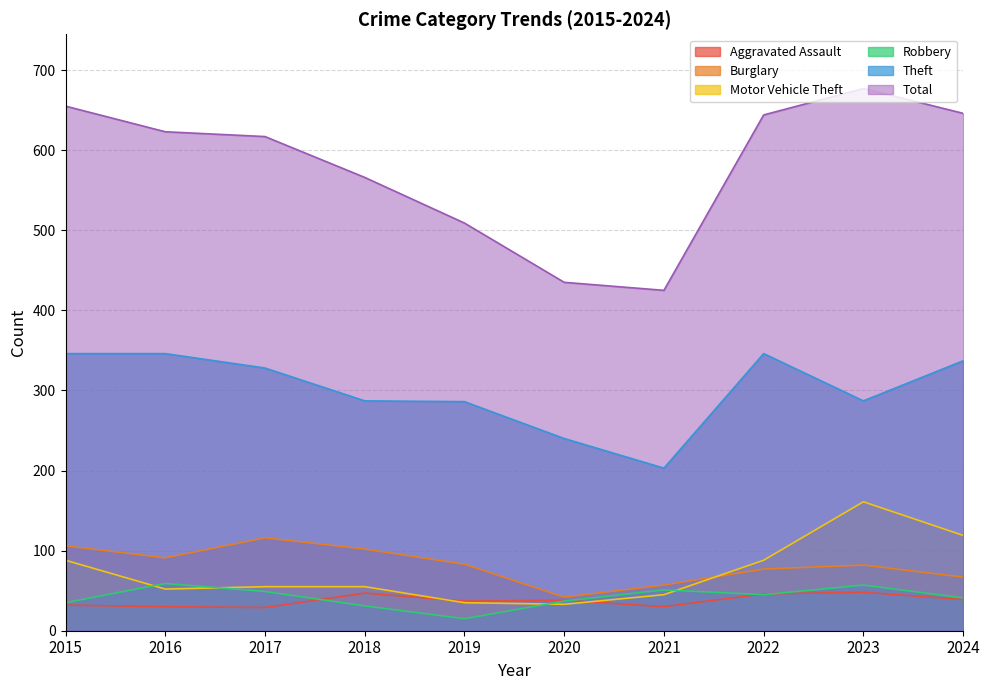

What are all the series names shown in the legend?

Aggravated Assault, Burglary, Motor Vehicle Theft, Robbery, Theft, Total